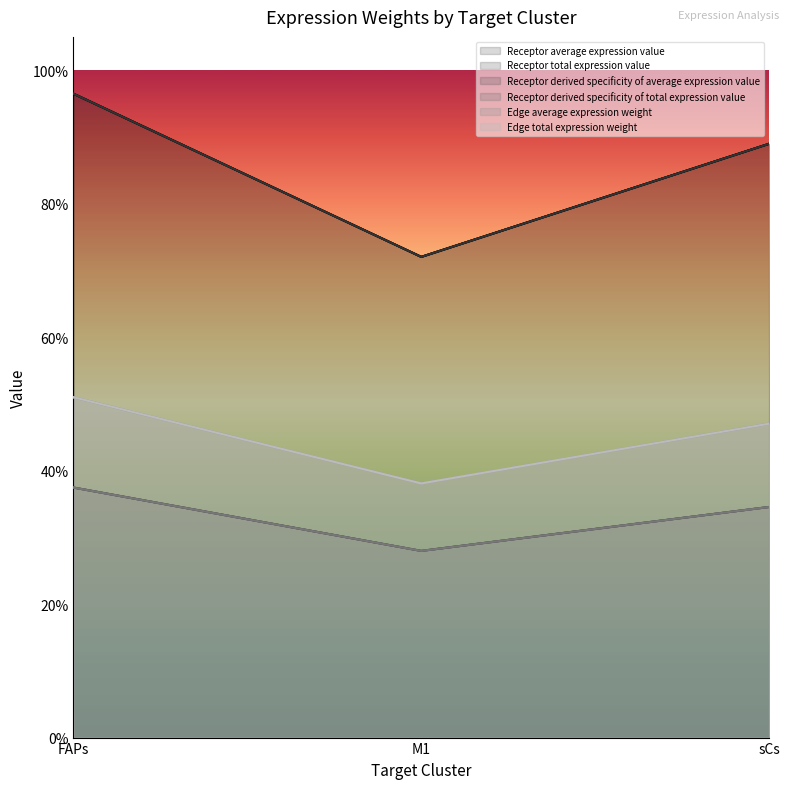

How many categories are shown in the chart?

3